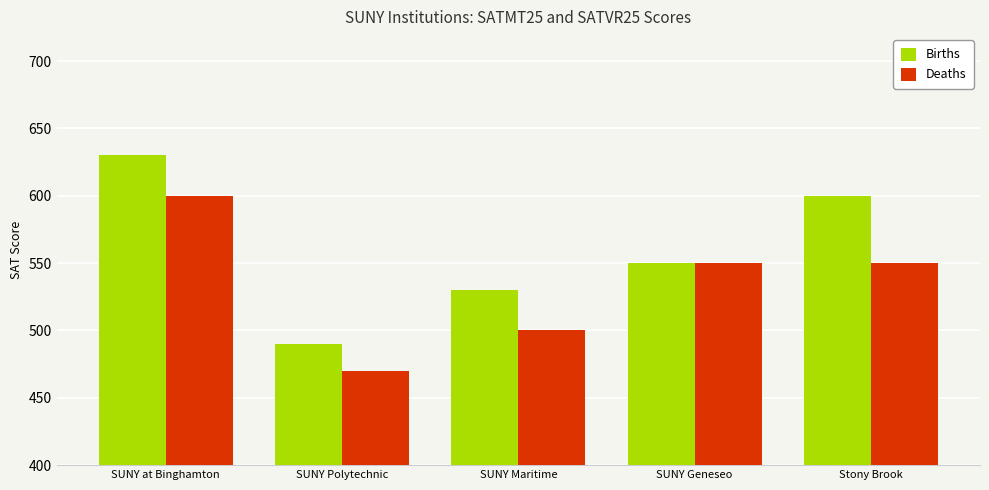

What is the sum of the Deaths values at SUNY Maritime and SUNY Geneseo?

1050